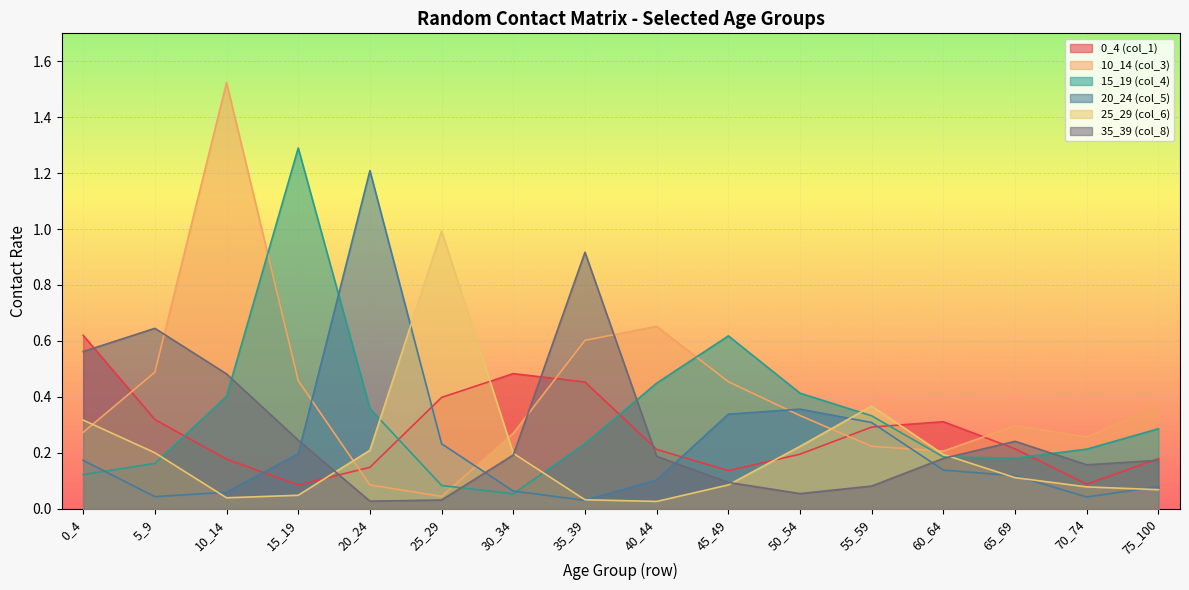

At 70_74, list the series in order from largest to smallest.

10_14 (col_3), 15_19 (col_4), 35_39 (col_8), 0_4 (col_1), 25_29 (col_6), 20_24 (col_5)